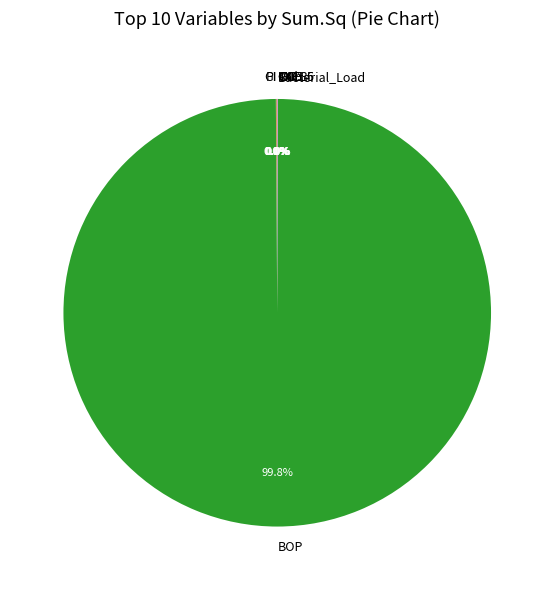

Which category accounts for the majority?

BOP